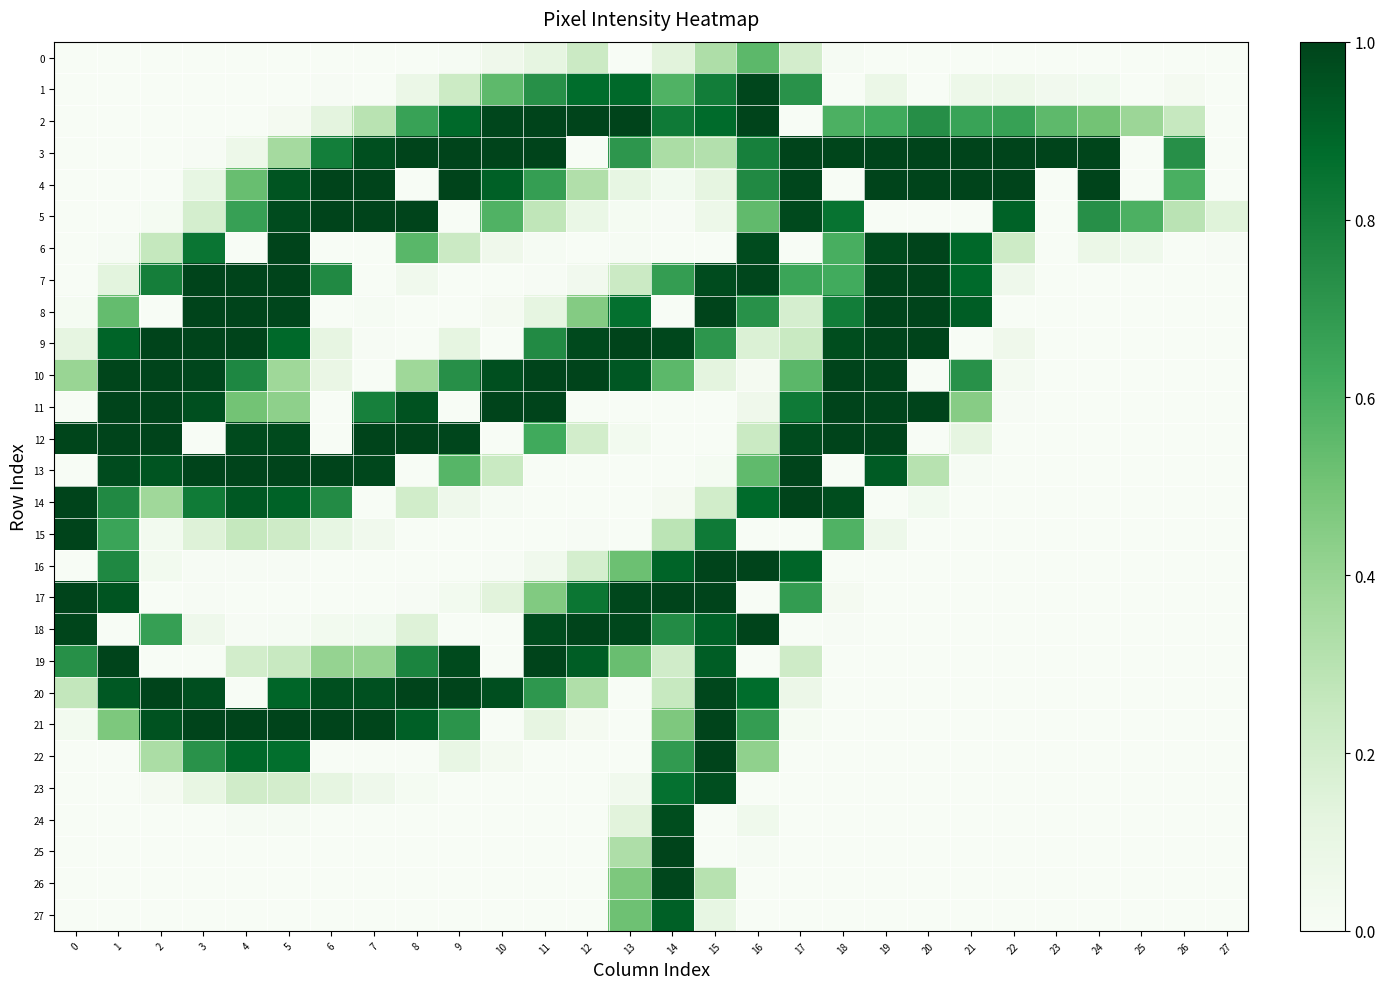

What is the spread (max minus min) of values at 10?

1.0